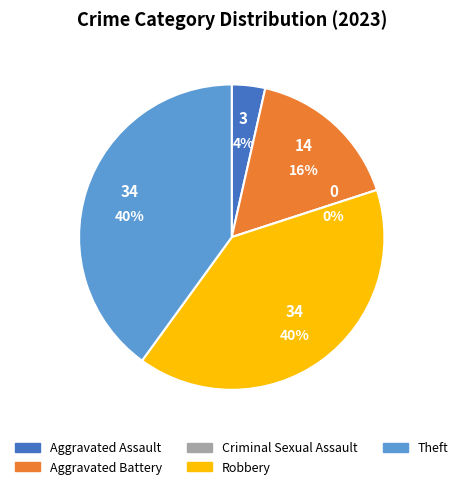

Is there a majority slice in this chart?

No